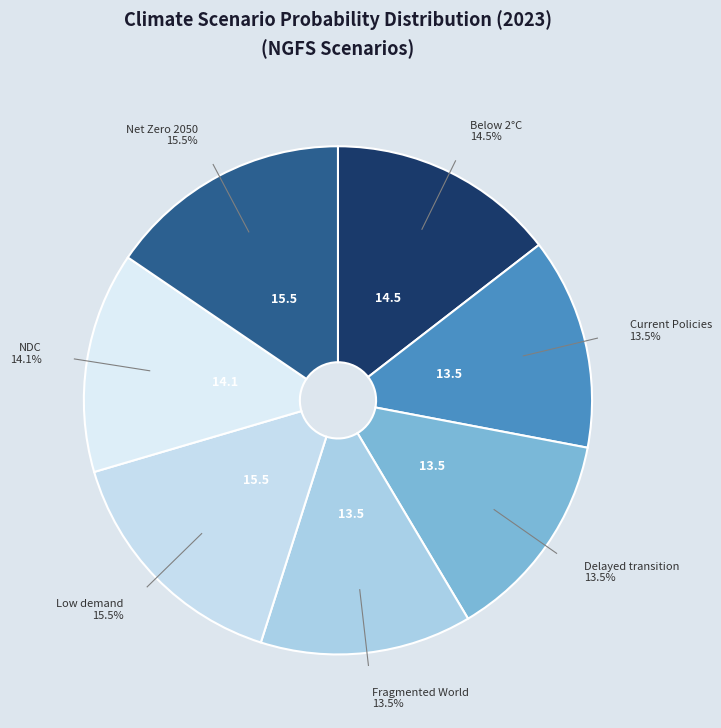

Does any single category account for the majority?

No